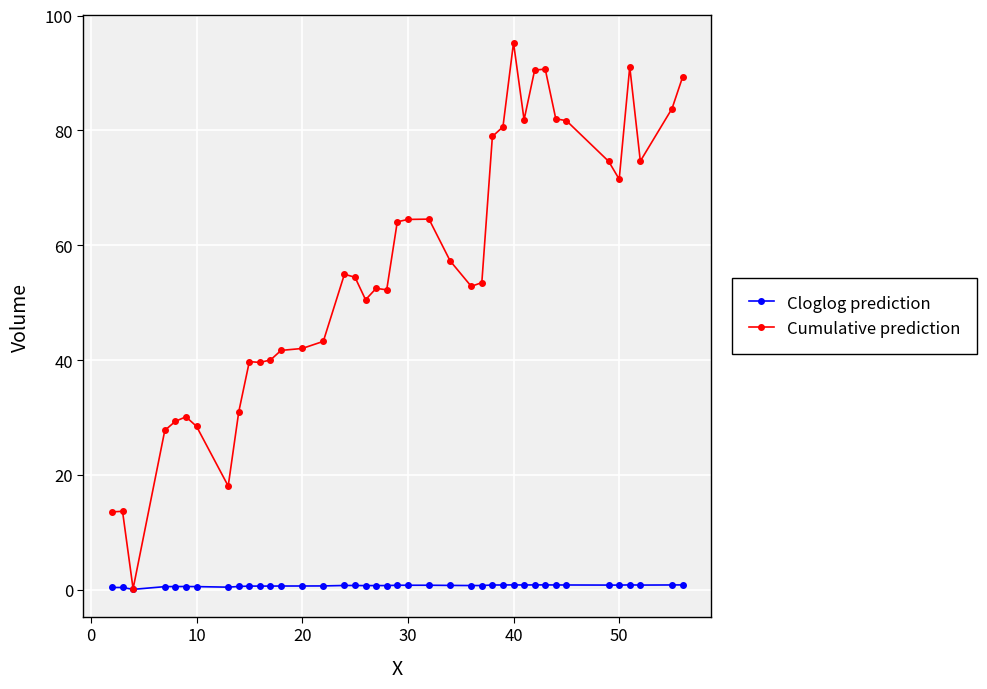

Rank the series by their average value, from highest to lowest.

Cumulative prediction, Cloglog prediction